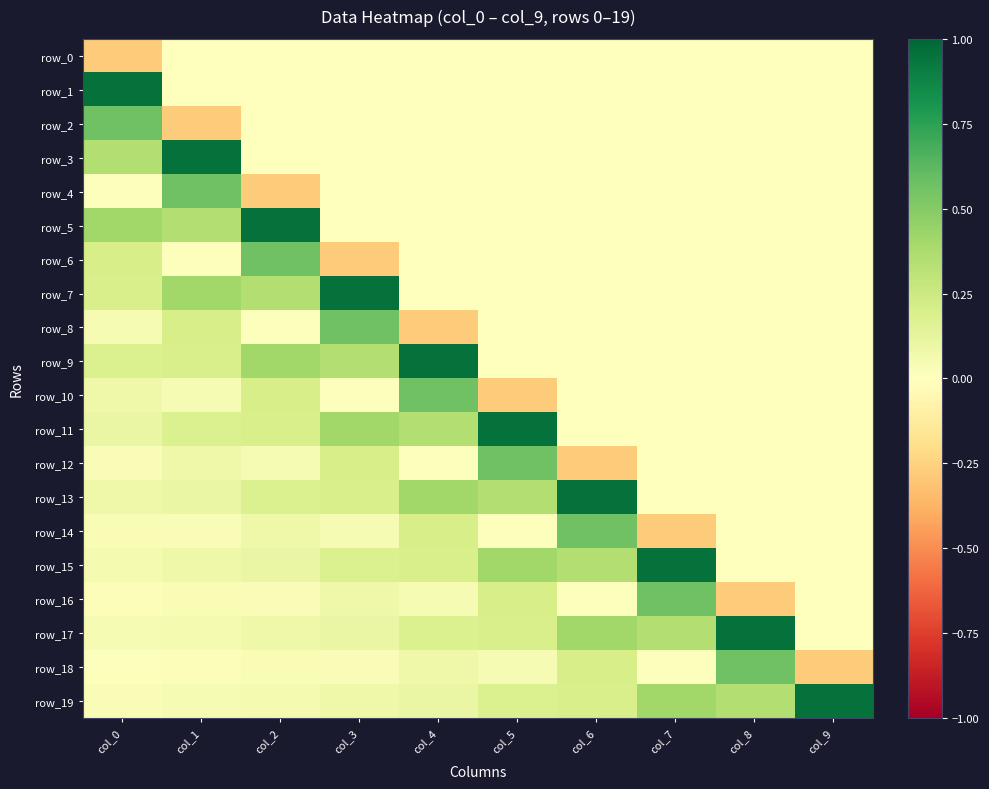

What is the minimum value shown in the chart?

-0.3